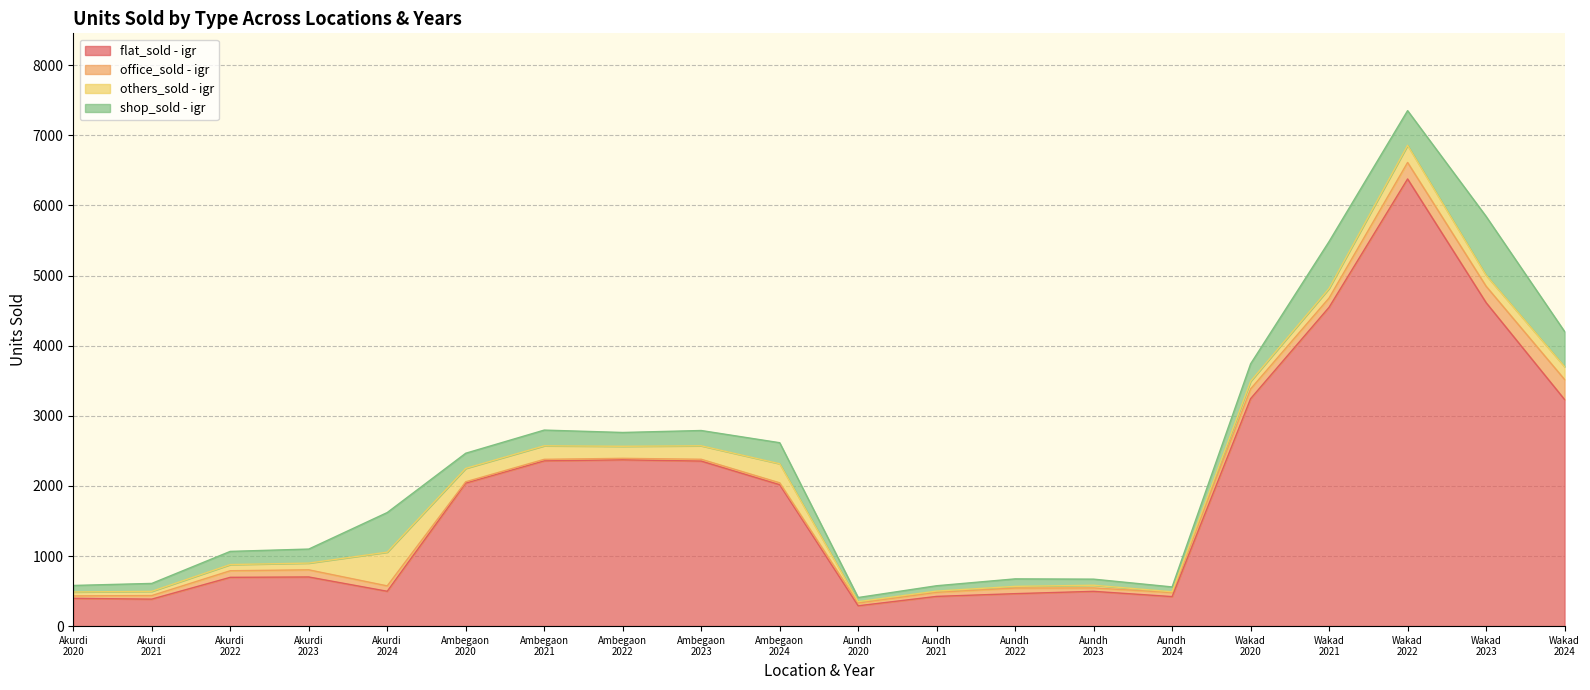

What position from the right is Ambegaon
2023?

12